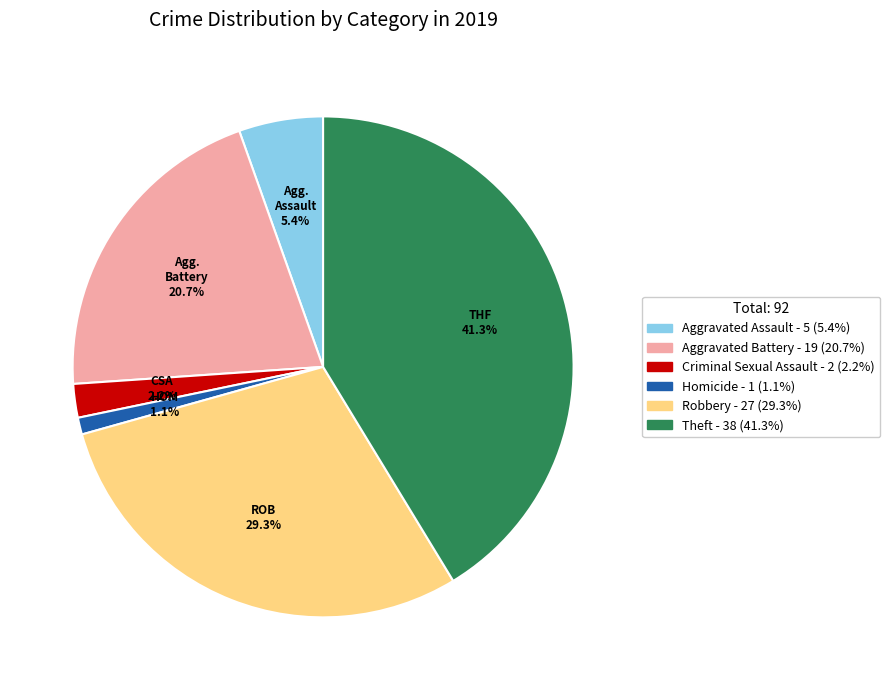

Is there a majority slice in this chart?

No